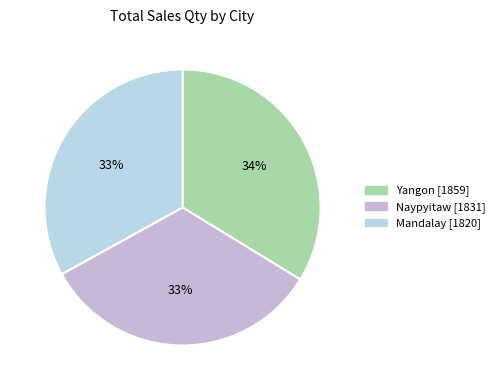

Is there any slice that represents more than half of the pie?

No